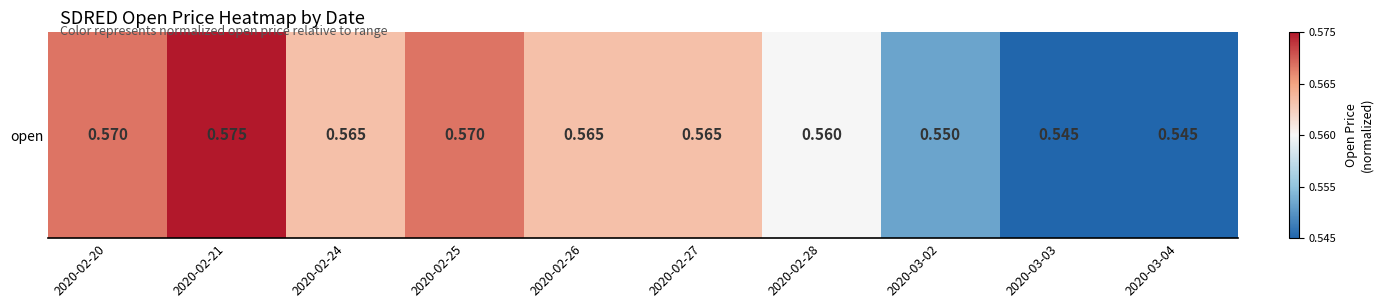

How many data points are above 0?

7